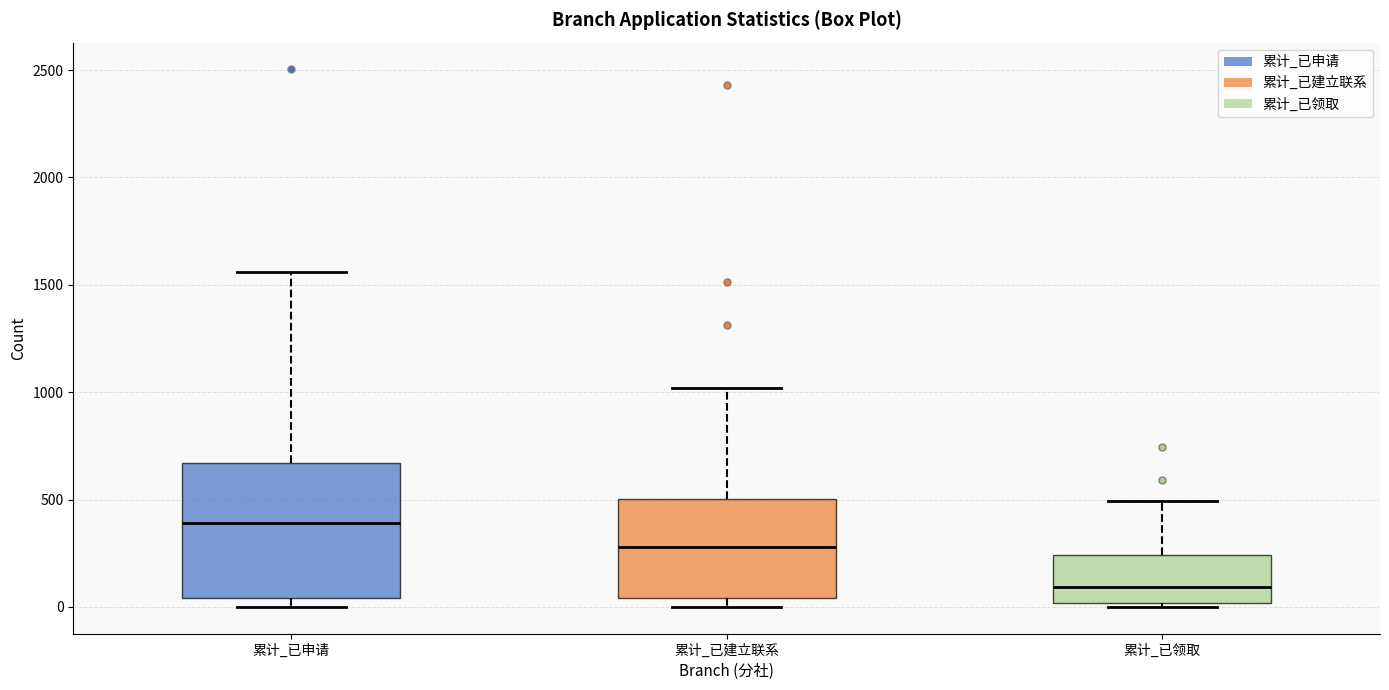

Comparing the boxes themselves (not the whiskers), which one is the tallest?

累计_已申请